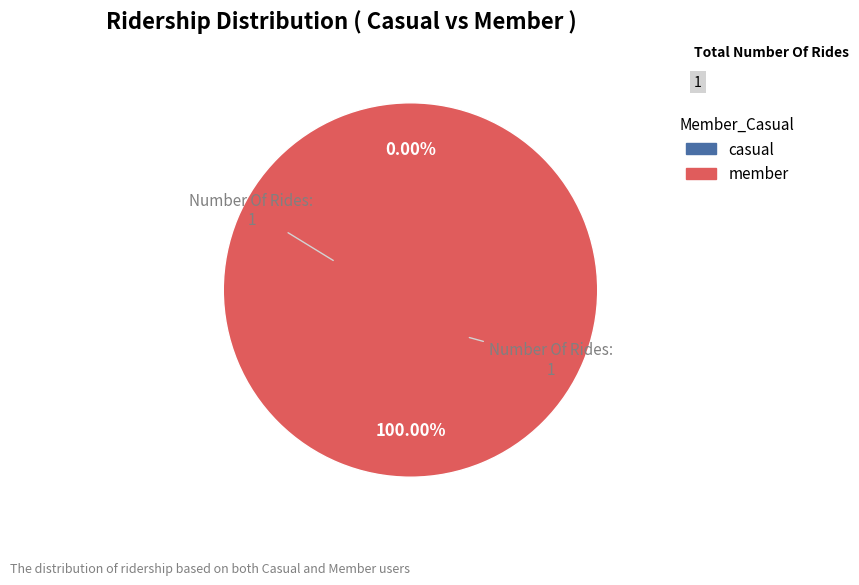

True or false: 1603759009 accounts for 1% of the total.

False